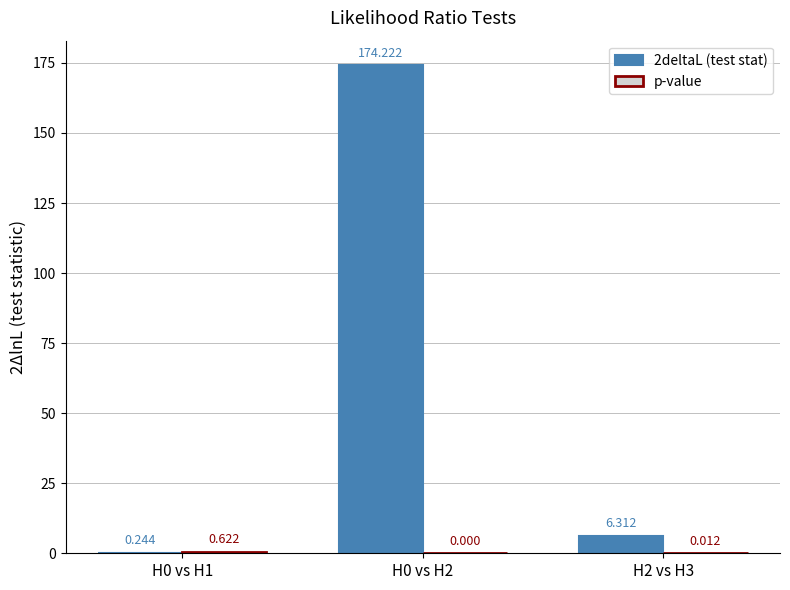

Count the number of categories in the chart.

3